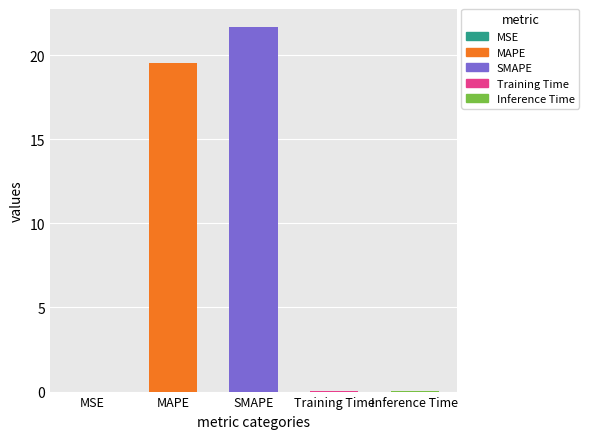

At which category does the chart reach its peak across all series?

SMAPE